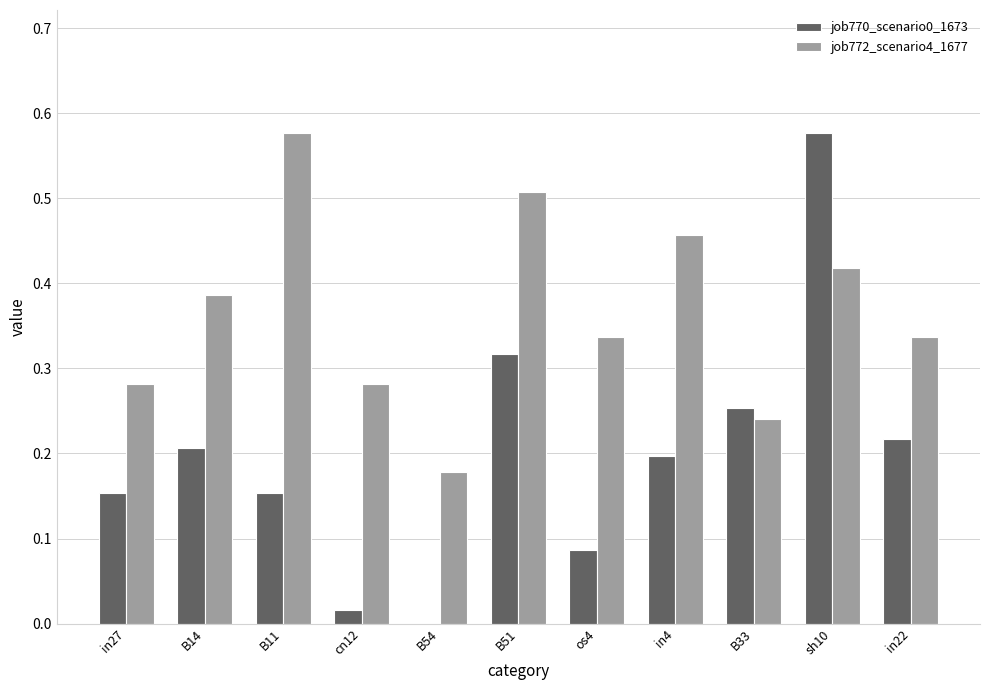

What is the sum of the job770_scenario0_1673 values at B11 and sh10?

0.7